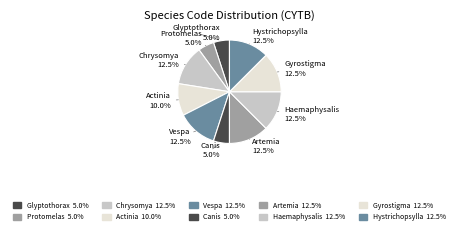

How many slices are in this pie chart?

10